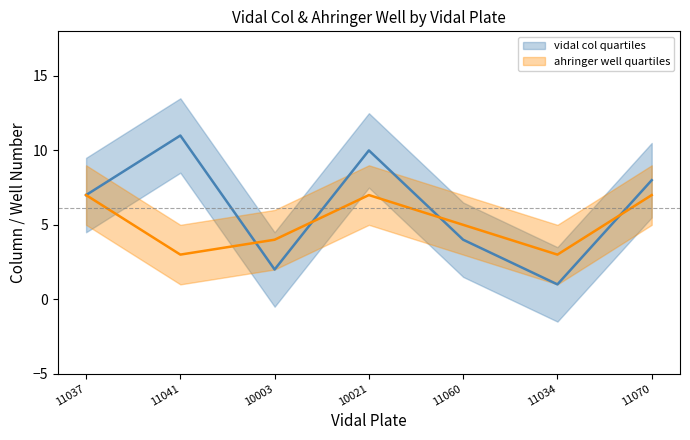

In ahringer well quartiles, how many points are lower than both neighbors (excluding endpoints)?

2